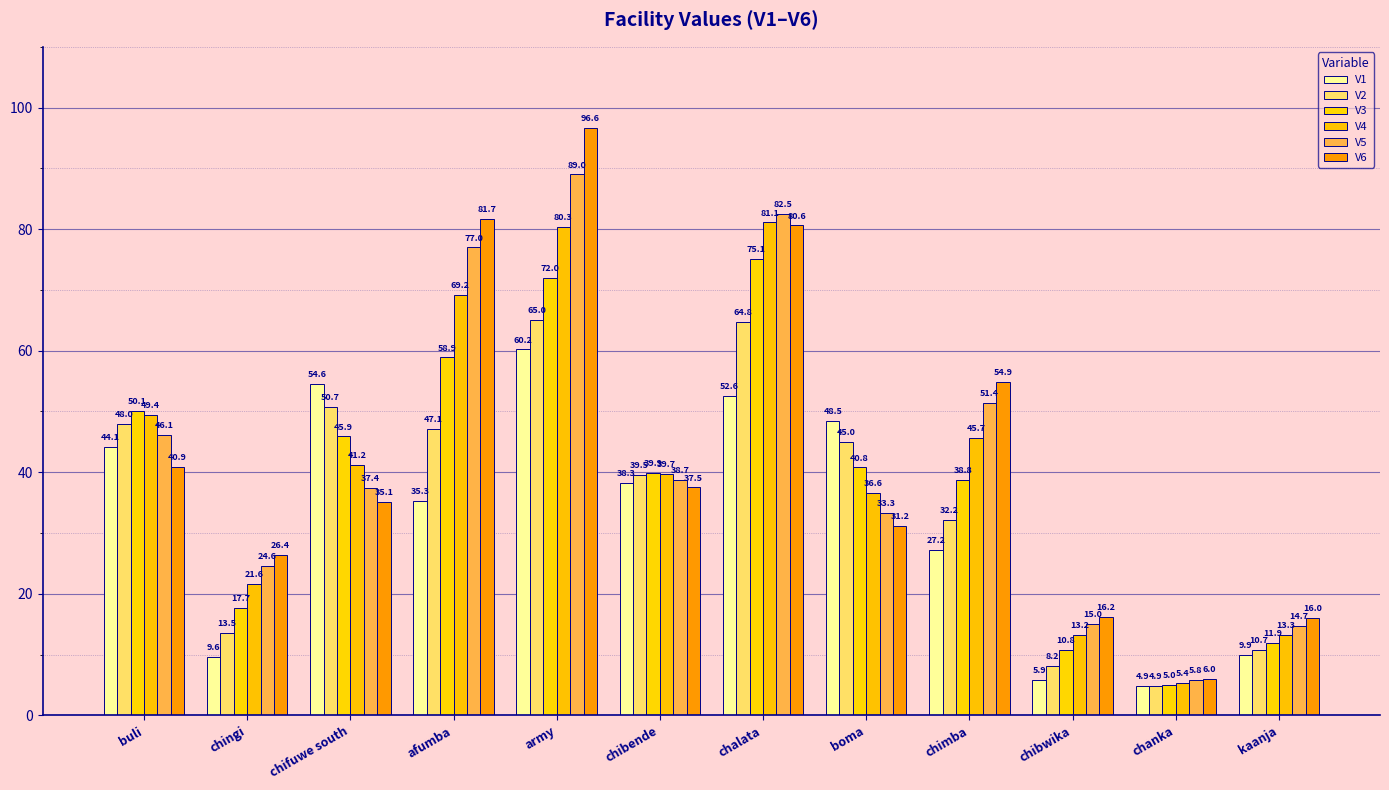

Between chingi and boma, which series saw the biggest shift?

V1